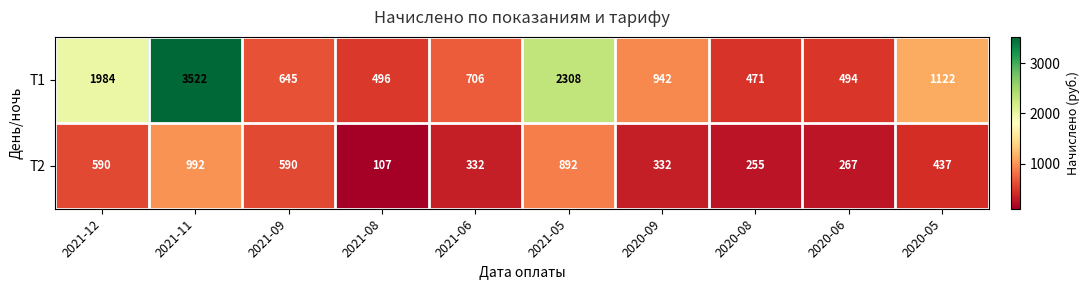

Between 2021-11 and 2021-08, which series saw the biggest shift?

T1